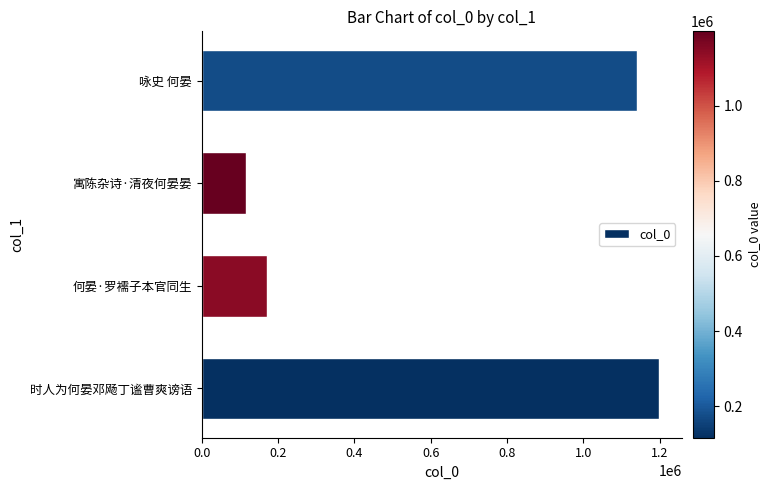

What is the average value?

656256